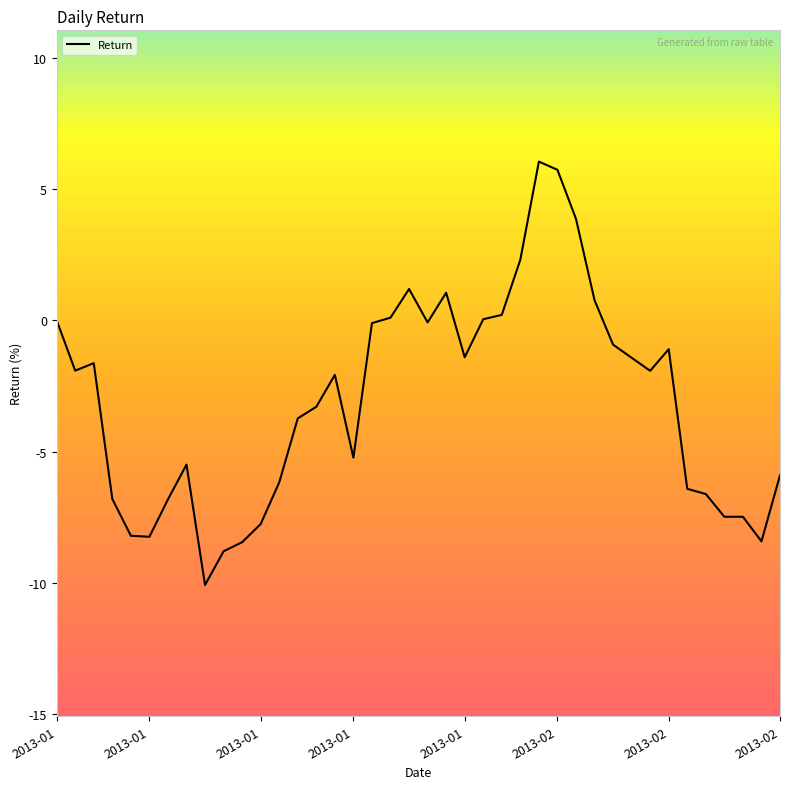

What is the difference between the maximum and minimum values?

16.1